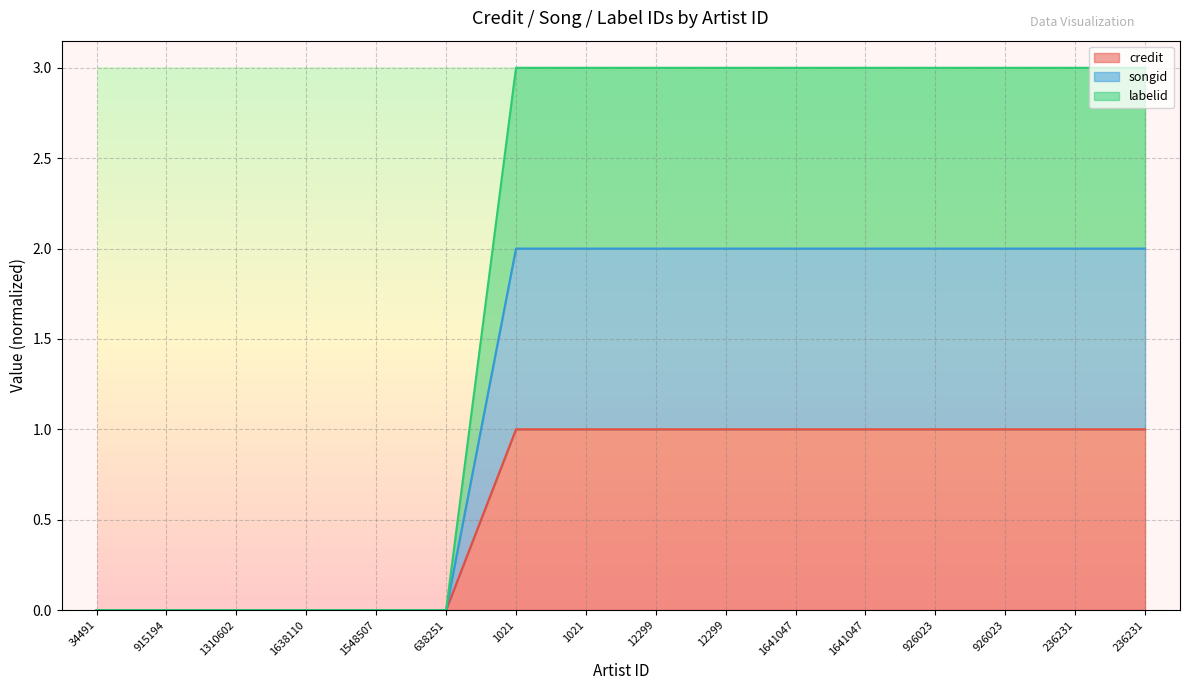

True or false: songid has more than 2 interior local peaks.

False